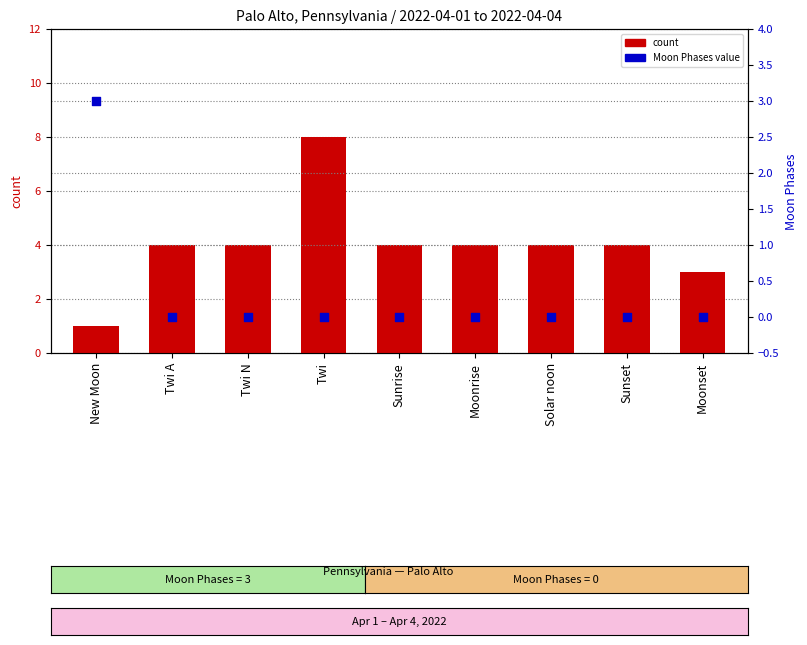

Which series has the widest spread of Y values?

count